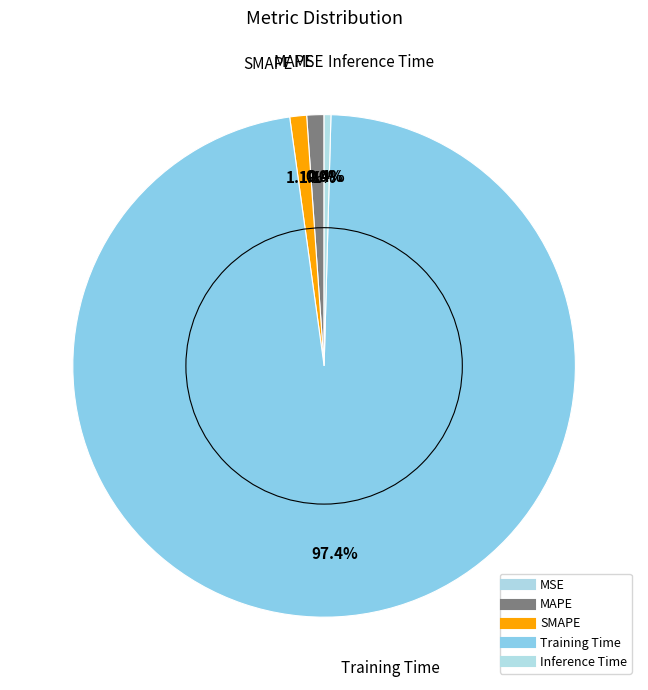

The MSE slice represents 0% of the pie. True or false?

True